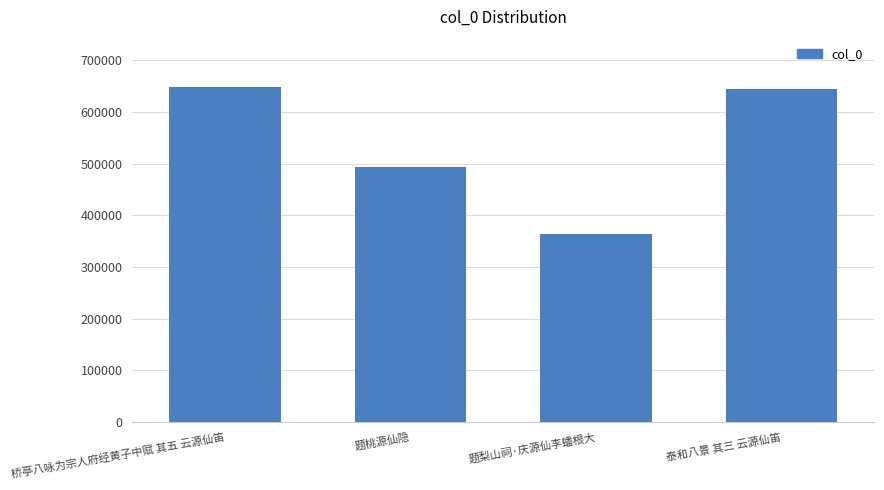

Are the bars grouped side by side (vs. stacked)?

No